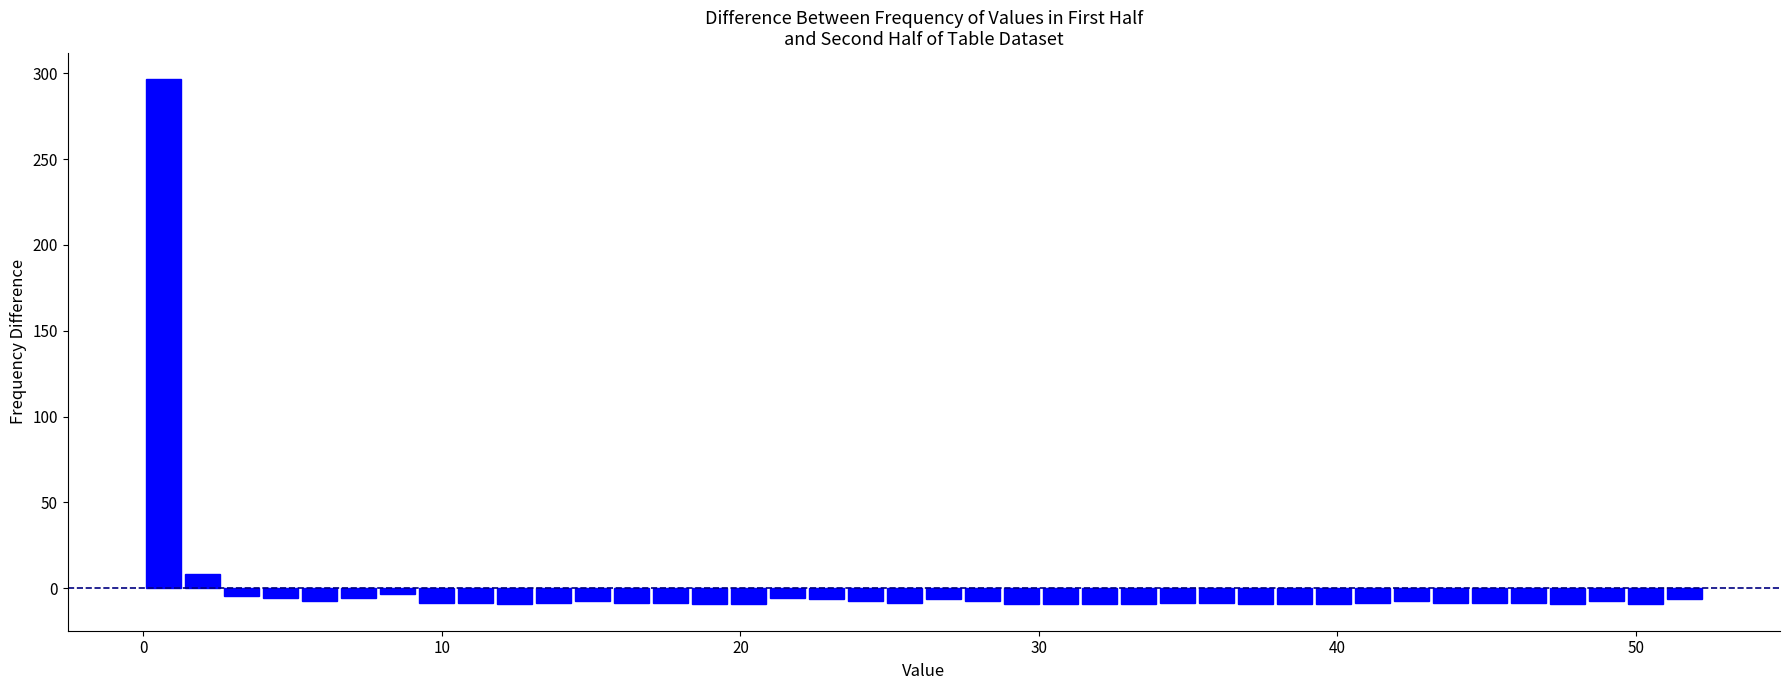

Around what value on the x-axis is the tallest bar? Give the approximate position of its centre, as read against the axis.

1